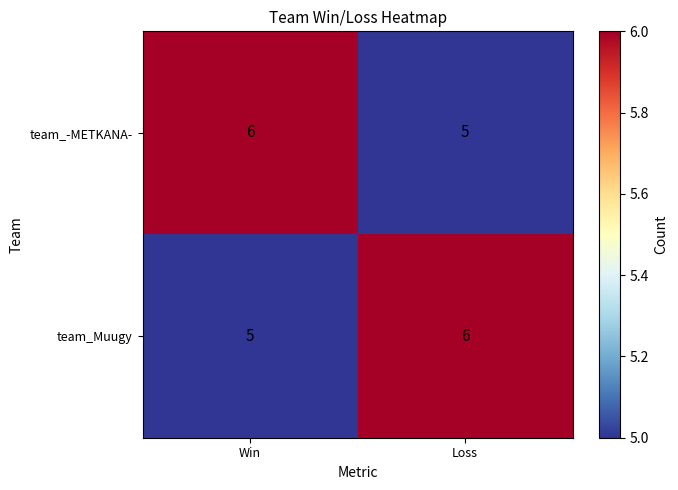

Is the value of team_-METKANA- at Loss greater than the value of team_Muugy at Loss?

No